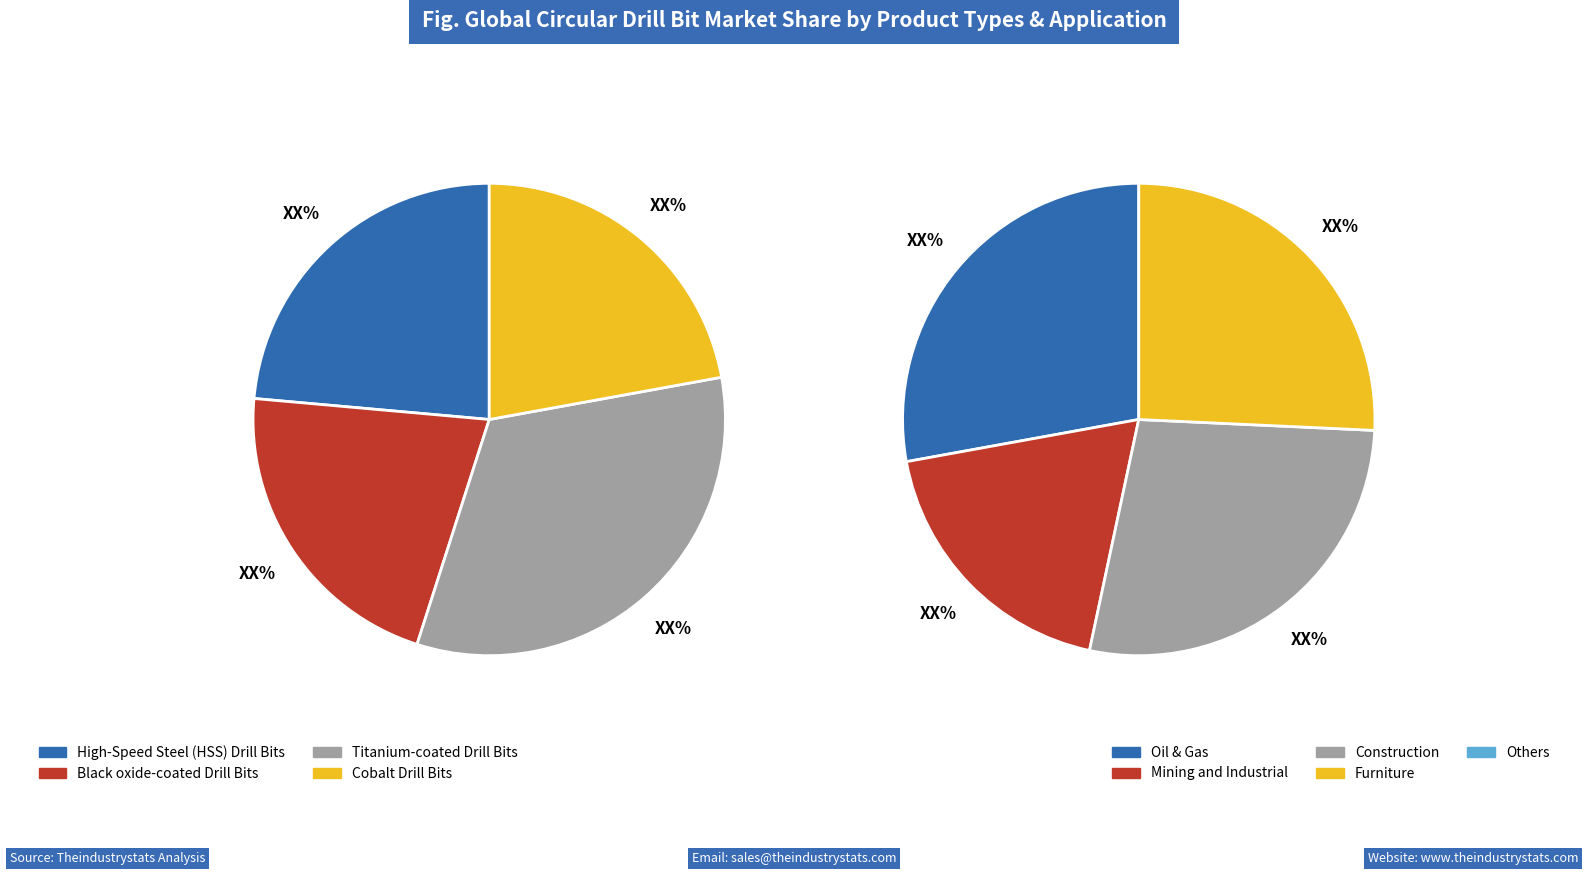

What is the total percentage of 2 and 4?

40.1%